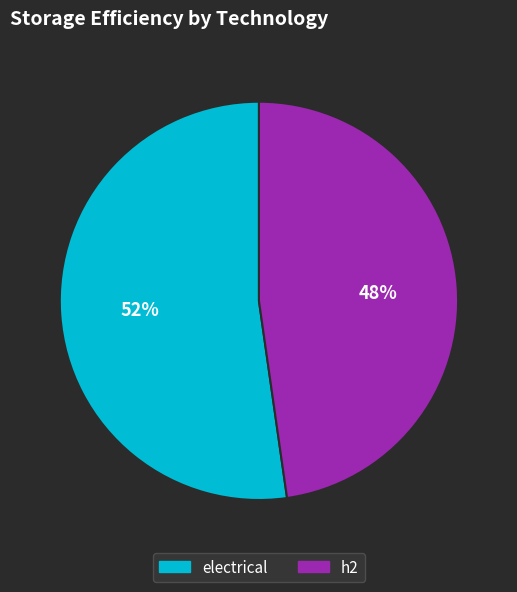

Which has a higher value, electrical or h2?

electrical